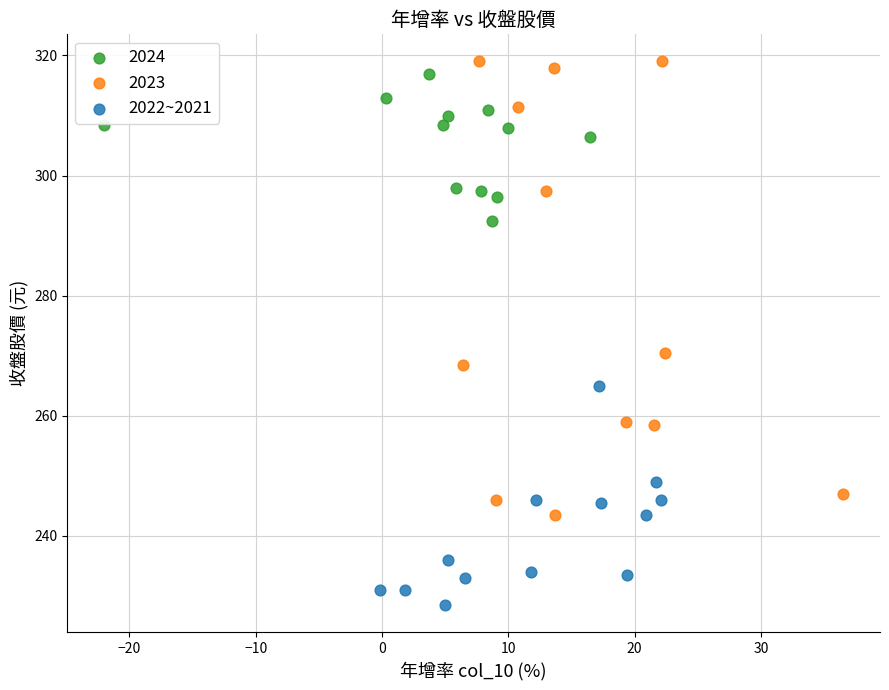

Which series contains the lowest Y value?

2022~2021